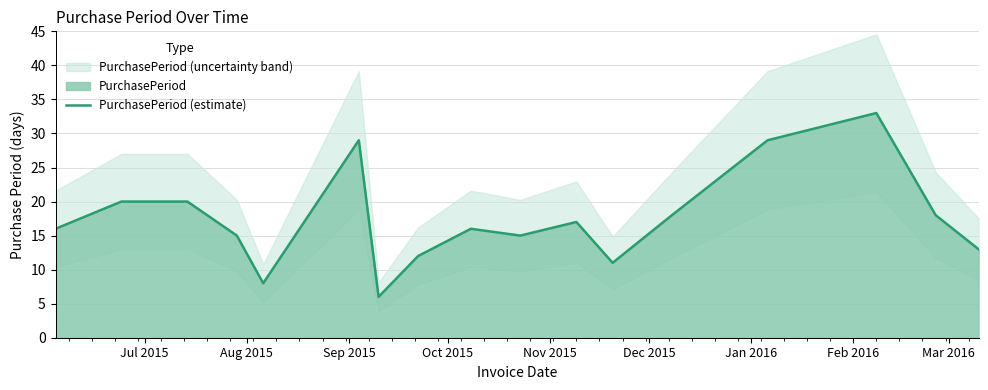

What is the value of the 6th point from the left?

29